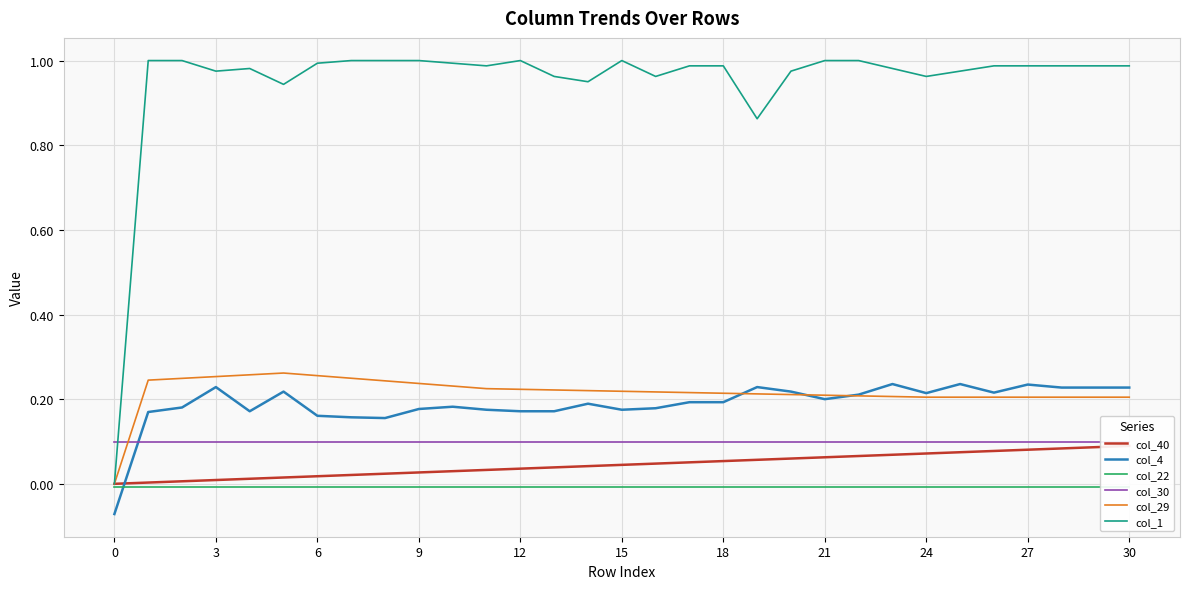

What is the label of the 17th point from the right?

14